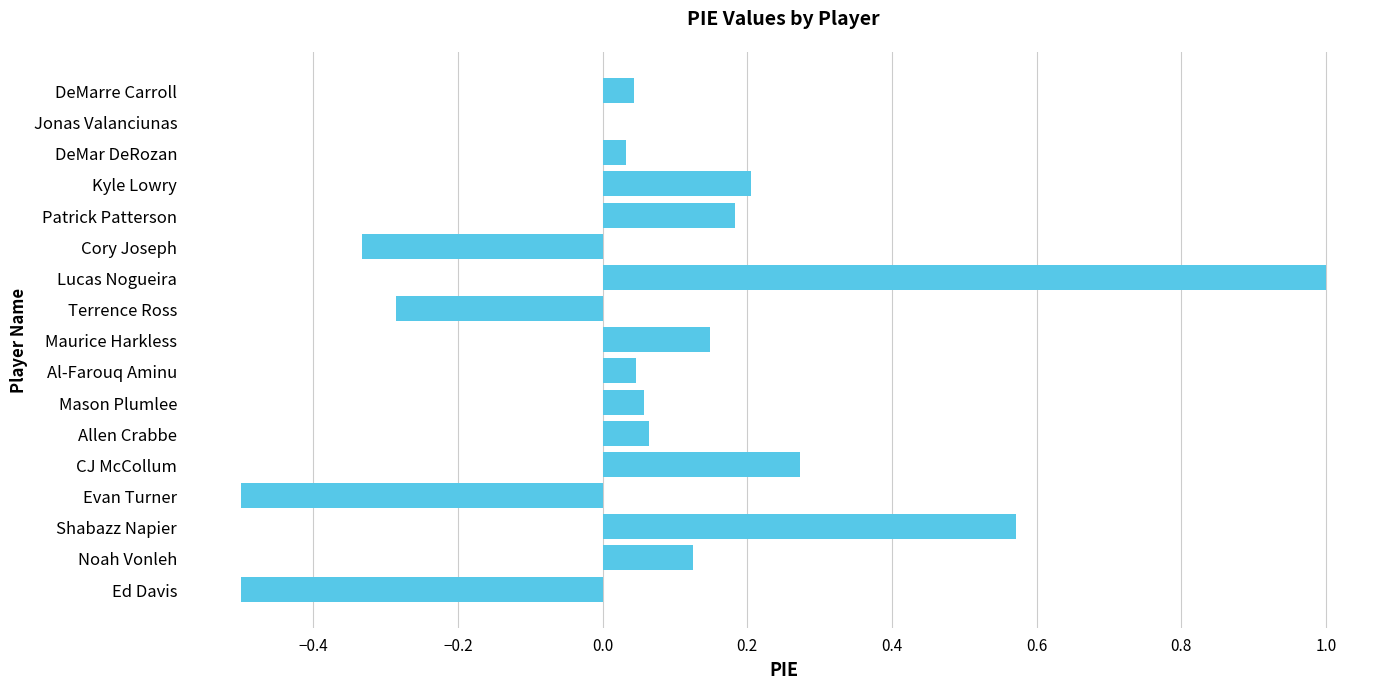

What is the sum of all values?

1.1